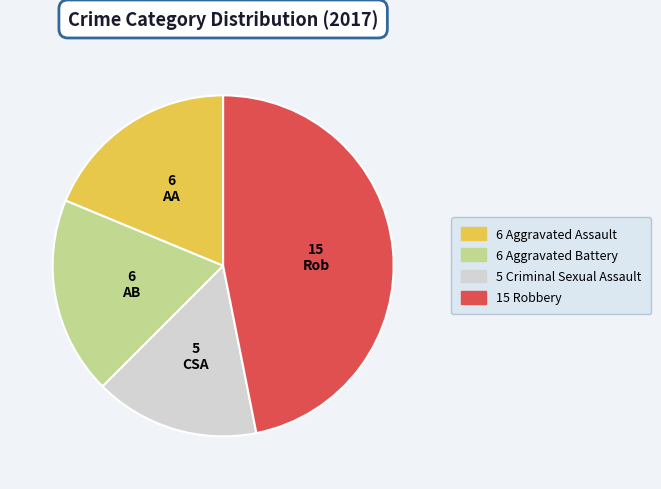

Is it true that 6 Aggravated Assault is 7% of the pie?

False